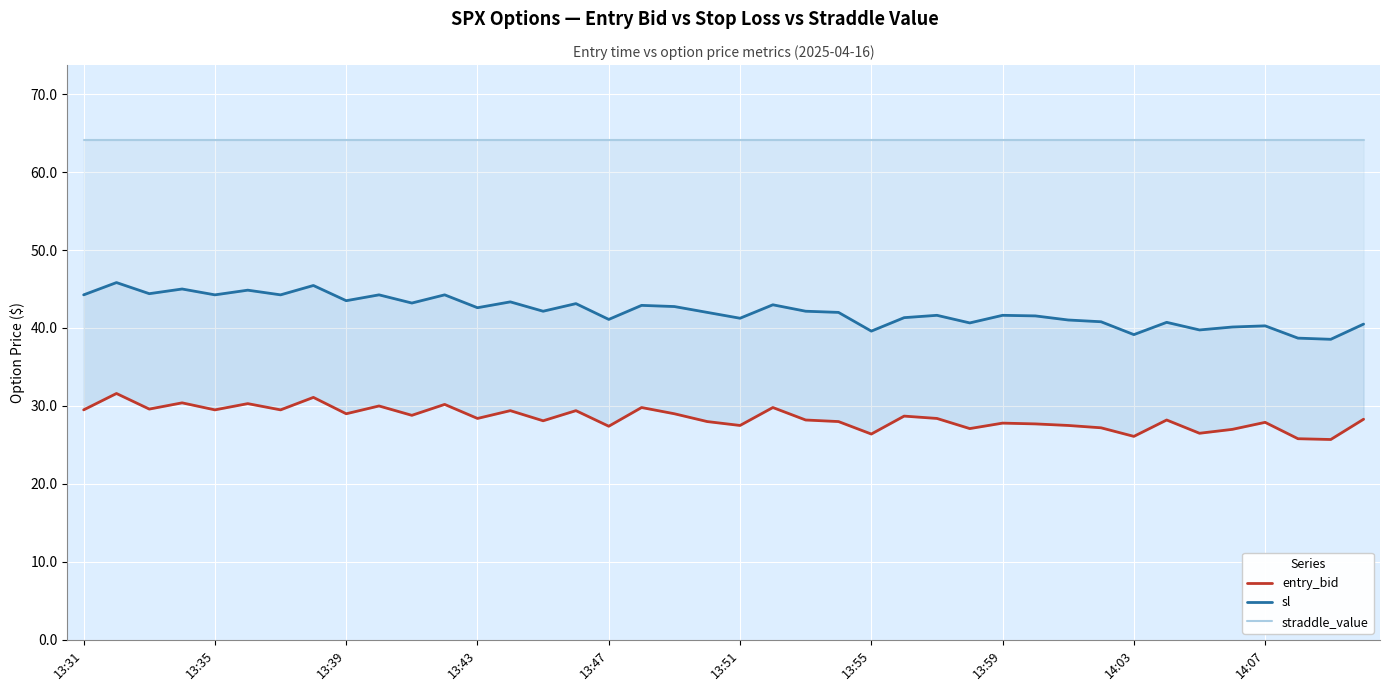

At which label does sl first exceed 42?

13:31